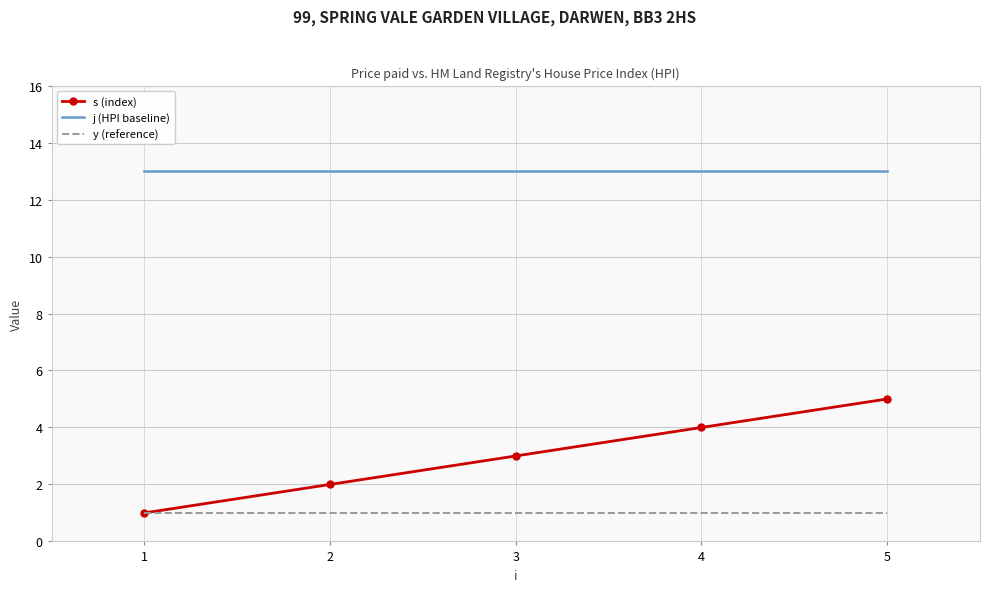

Is it true that s (index) equals 4 at 4?

True